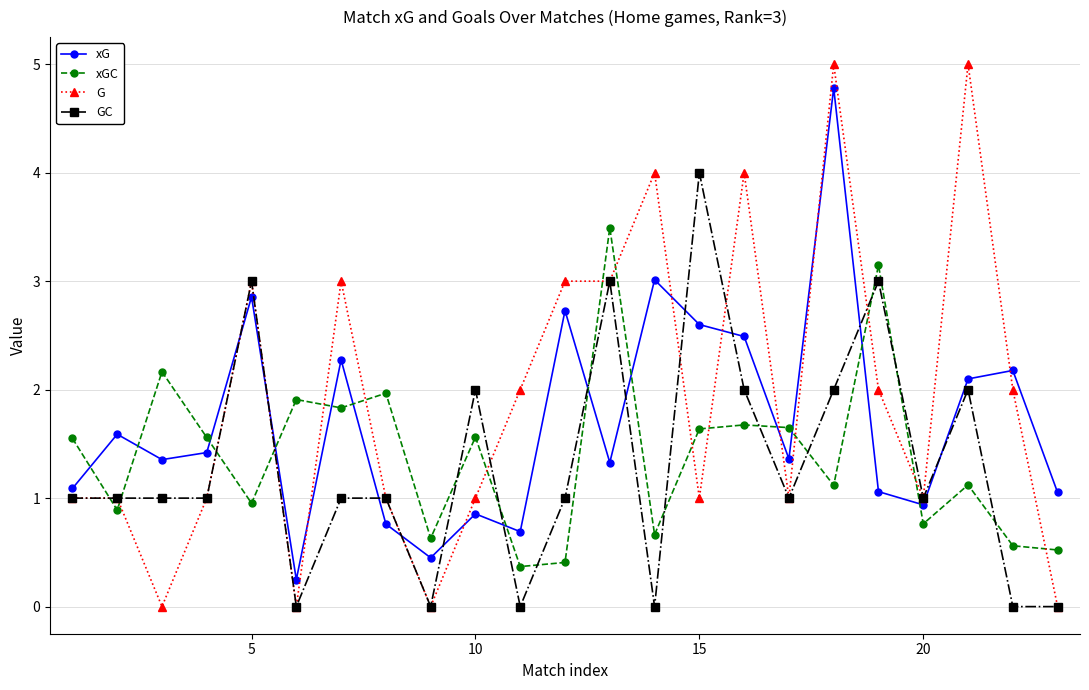

Rank the series by their maximum value, from highest to lowest.

G, xG, GC, xGC